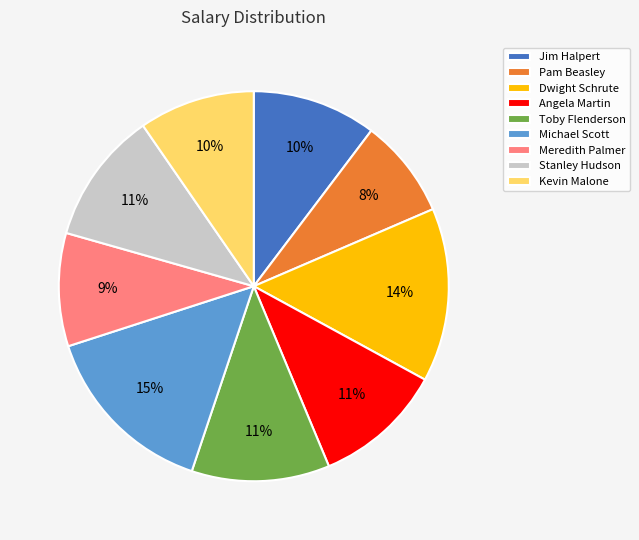

Count the number of slices in the pie.

9